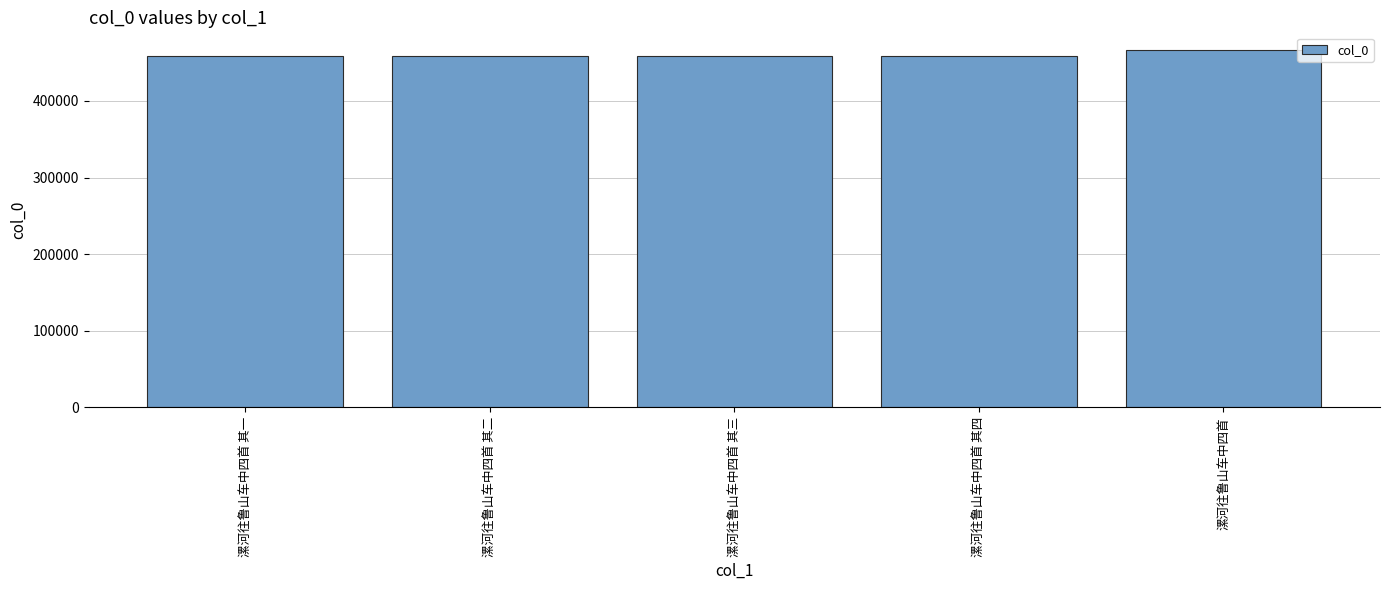

Approximately how many times larger is the value at 漯河往鲁山车中四首 其二 compared to 漯河往鲁山车中四首 其四?

1.0